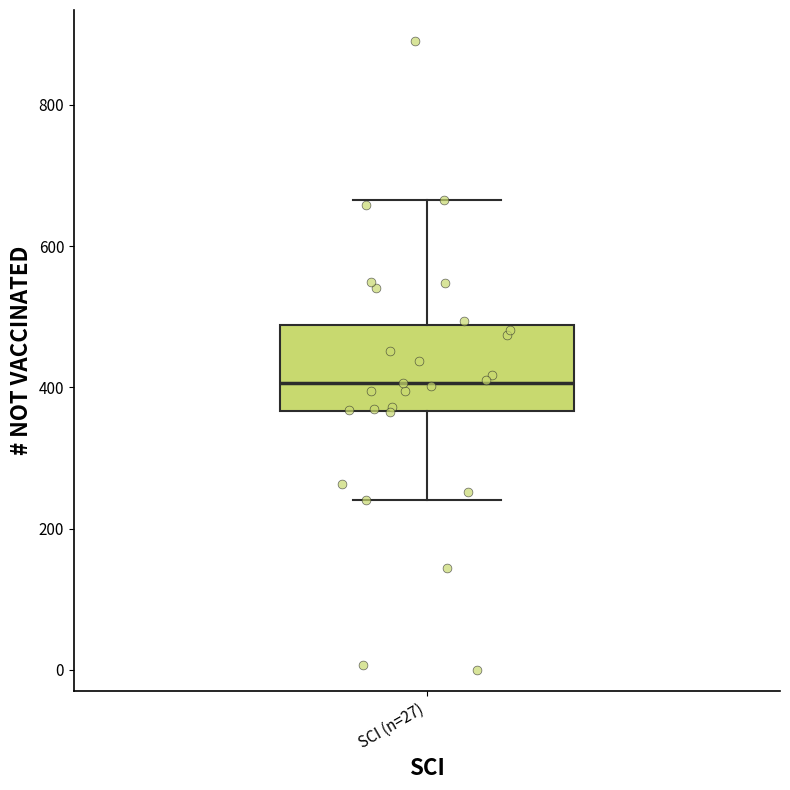

Where does the lower whisker of the box for SCI (n=27) end on the y-axis? The values are not printed on the chart, so give them approximately, as read against the axis.

240